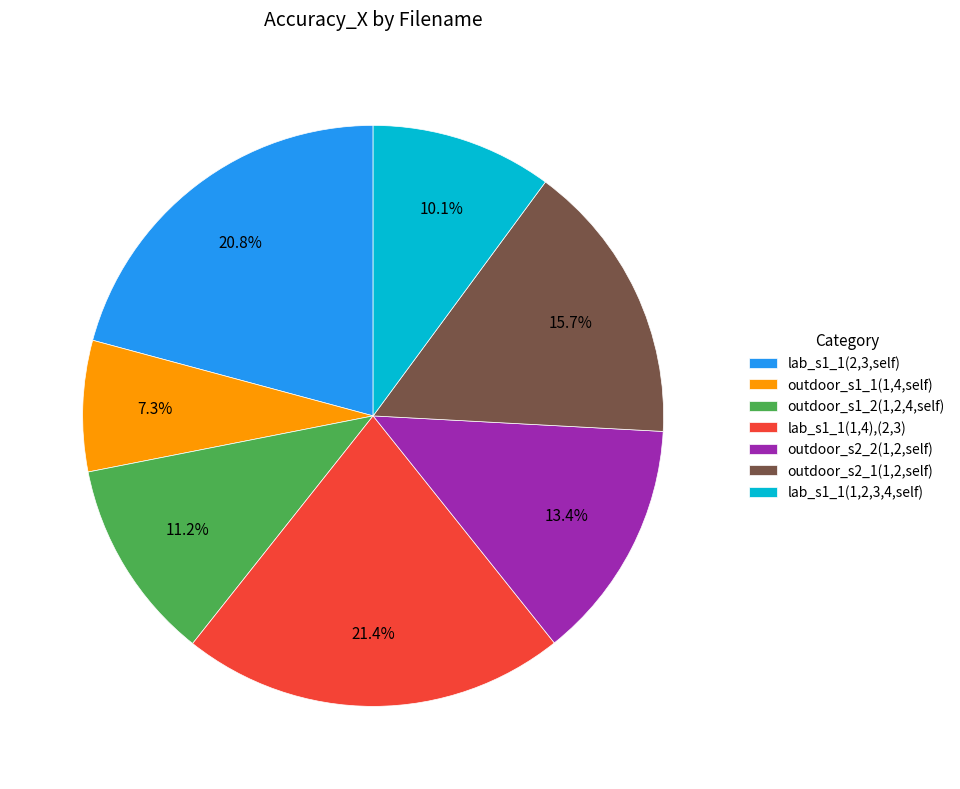

To the nearest percent, what is the average slice percentage?

14%